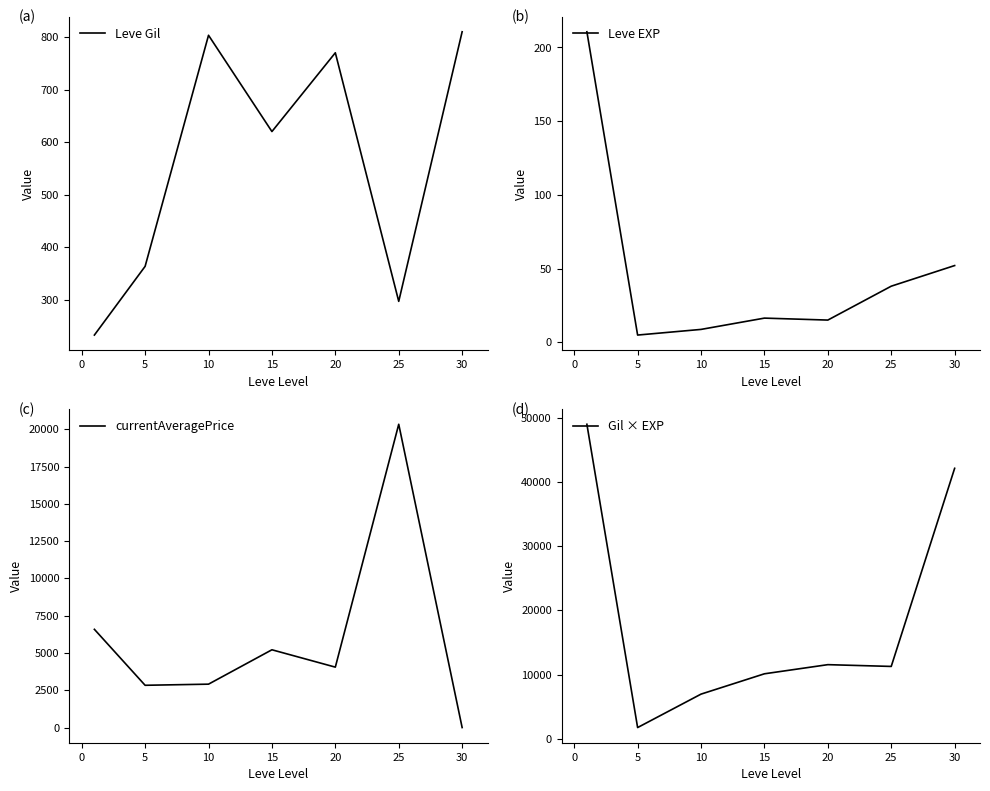

The value of currentAveragePrice at 15 is 5215.3. True or false?

True